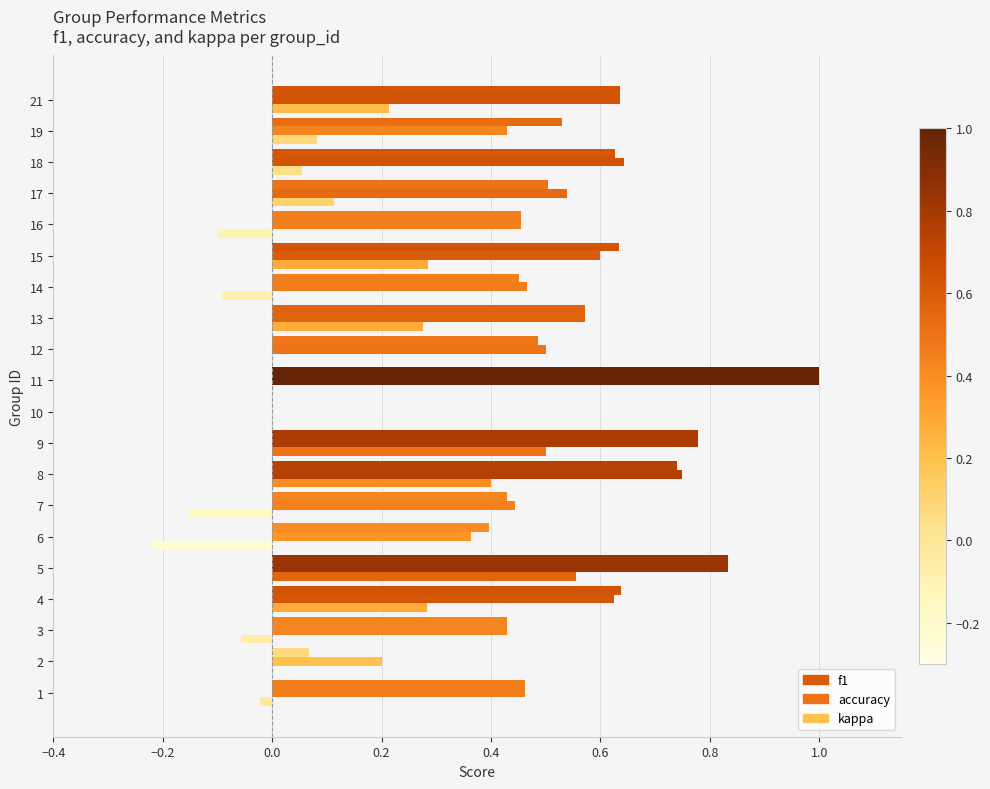

Rank the series by their maximum value, from highest to lowest.

f1, accuracy, kappa